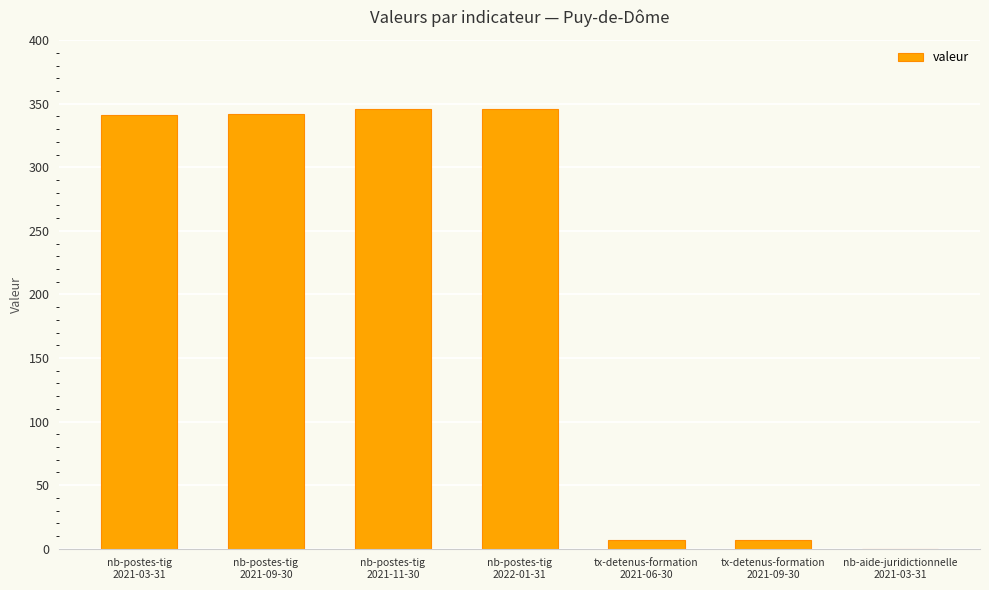

What is the sum of all values?

1389